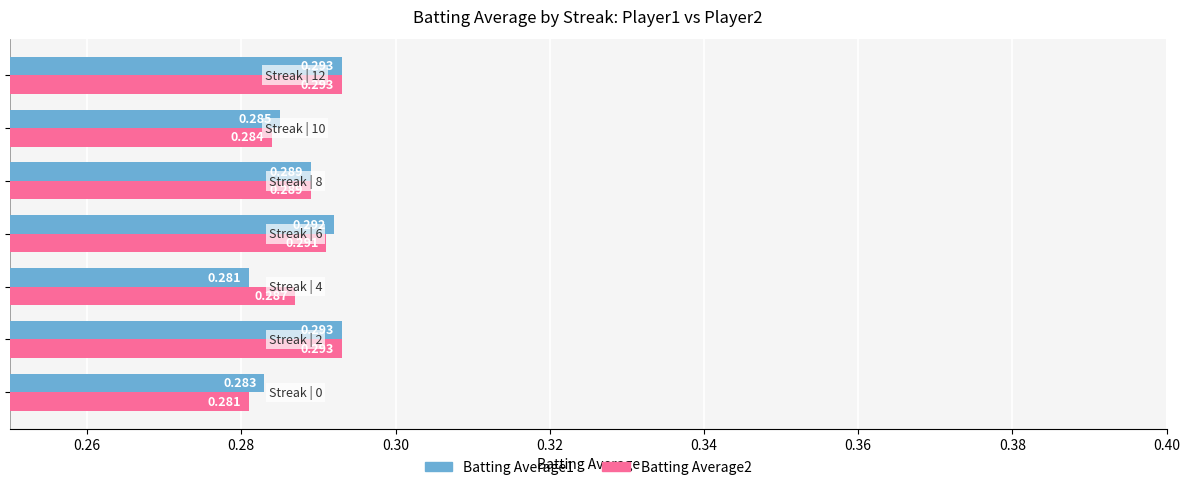

Count the number of categories in the chart.

7